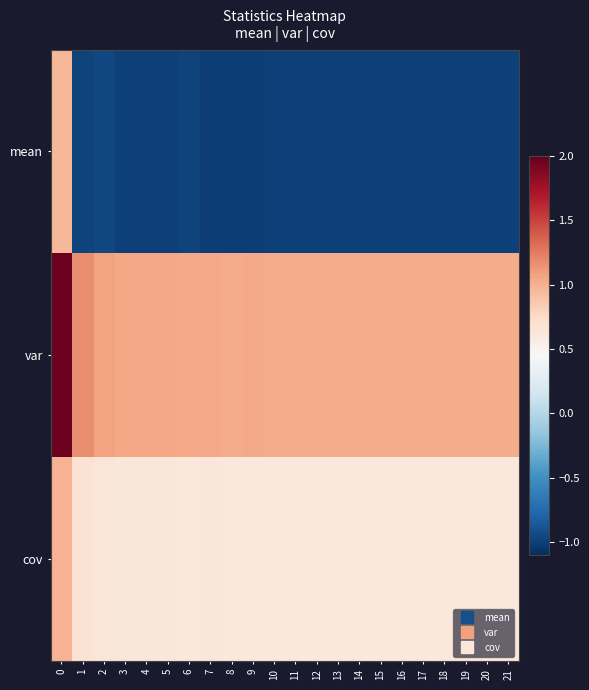

What is the total value across all series at 11?

0.7